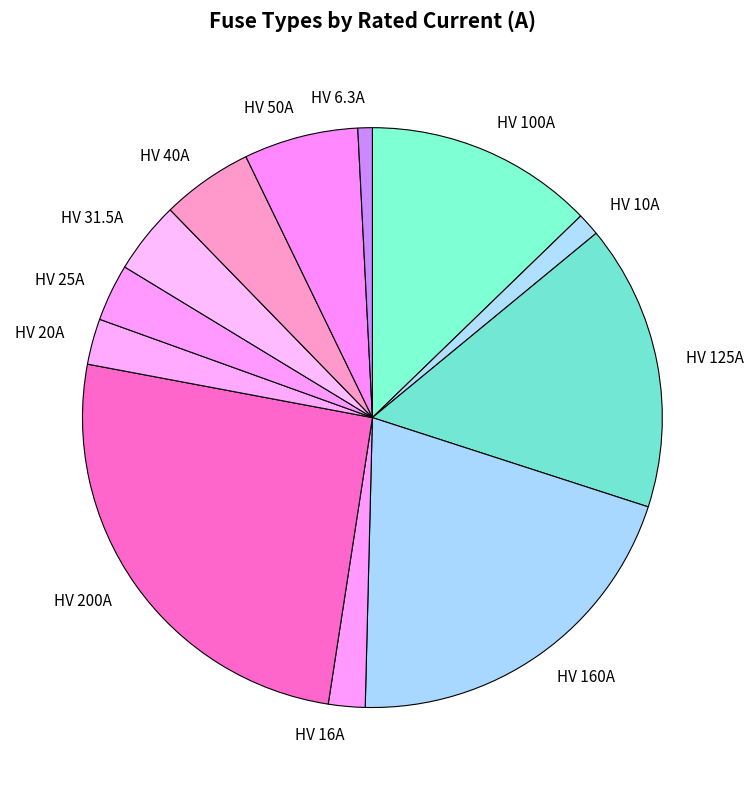

Which slice is the largest?

HV 200A